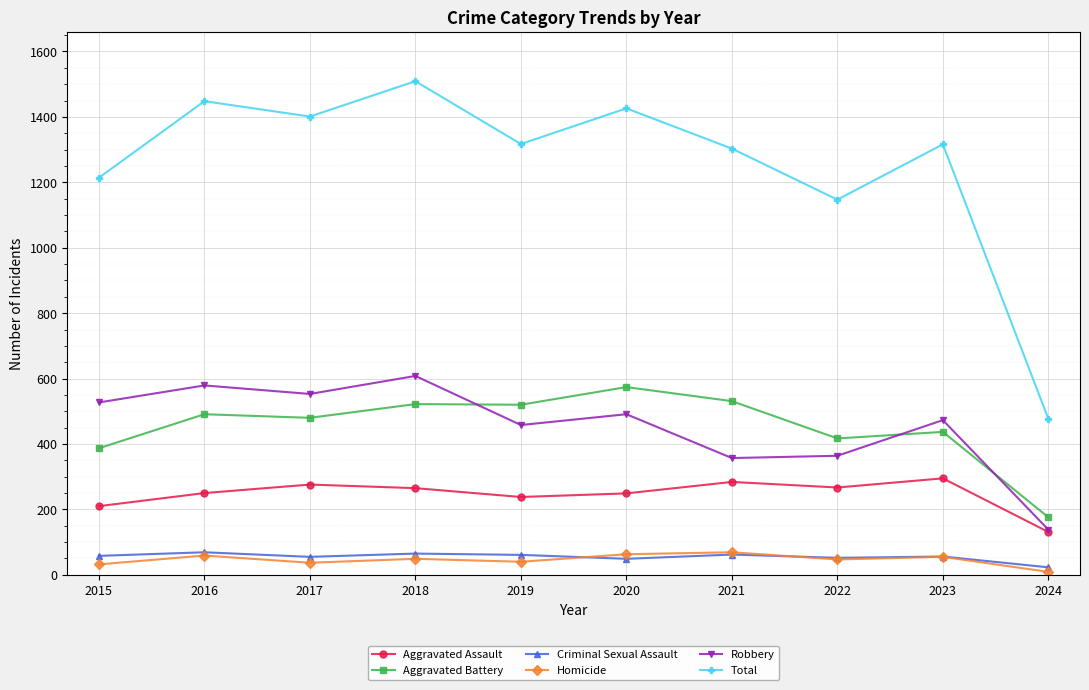

True or false: Total has more than 2 points higher than both neighbors.

True